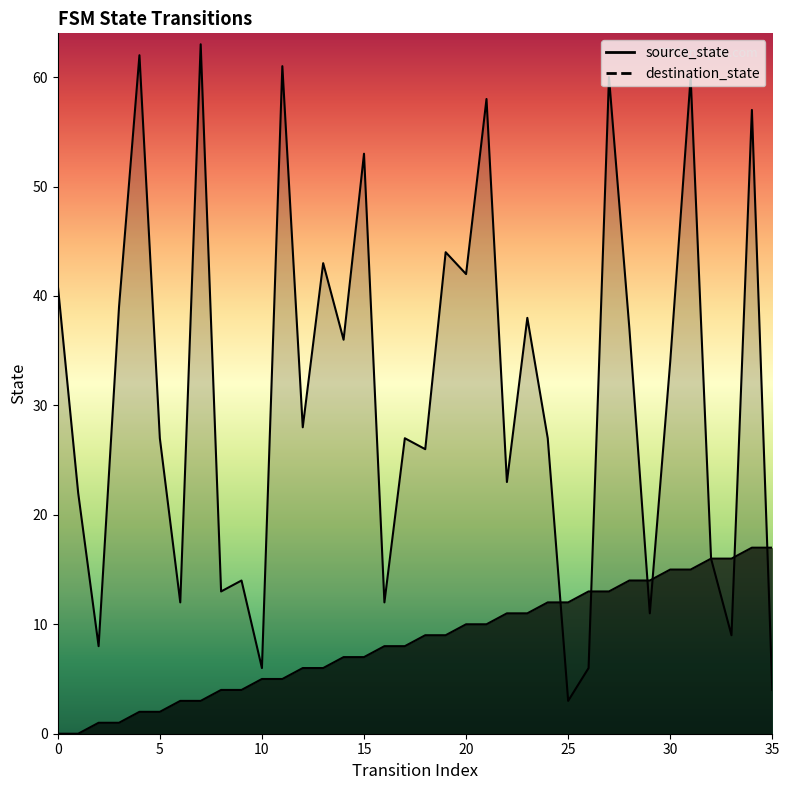

At which label is source_state closest to 8?

16